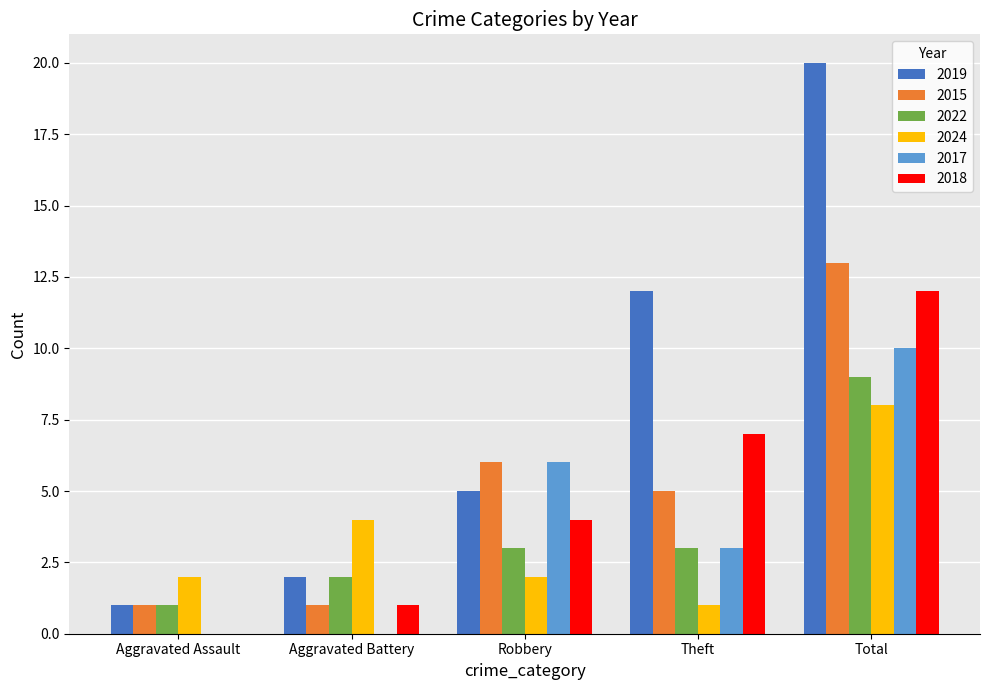

What is the spread (max minus min) of values at Total?

12